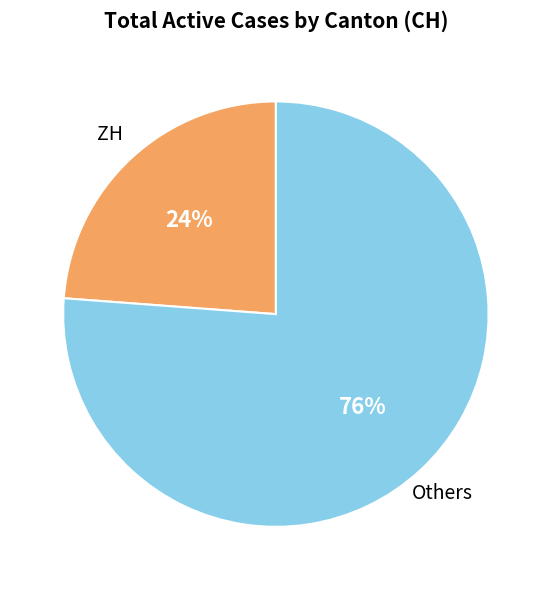

Rank the categories by value from lowest to highest.

ZH, Others